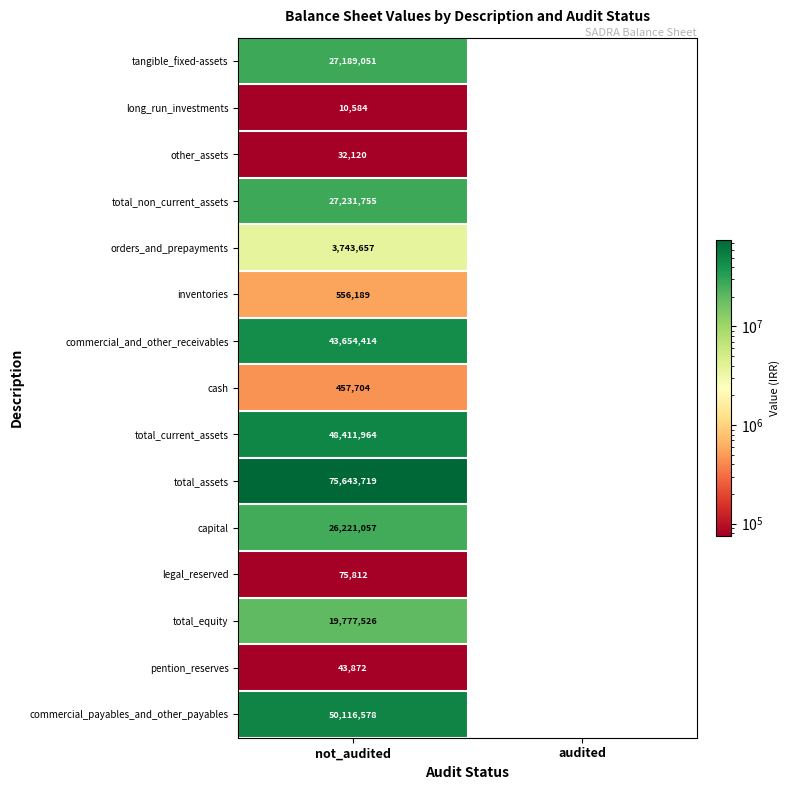

What is the smallest value displayed?

10584.0